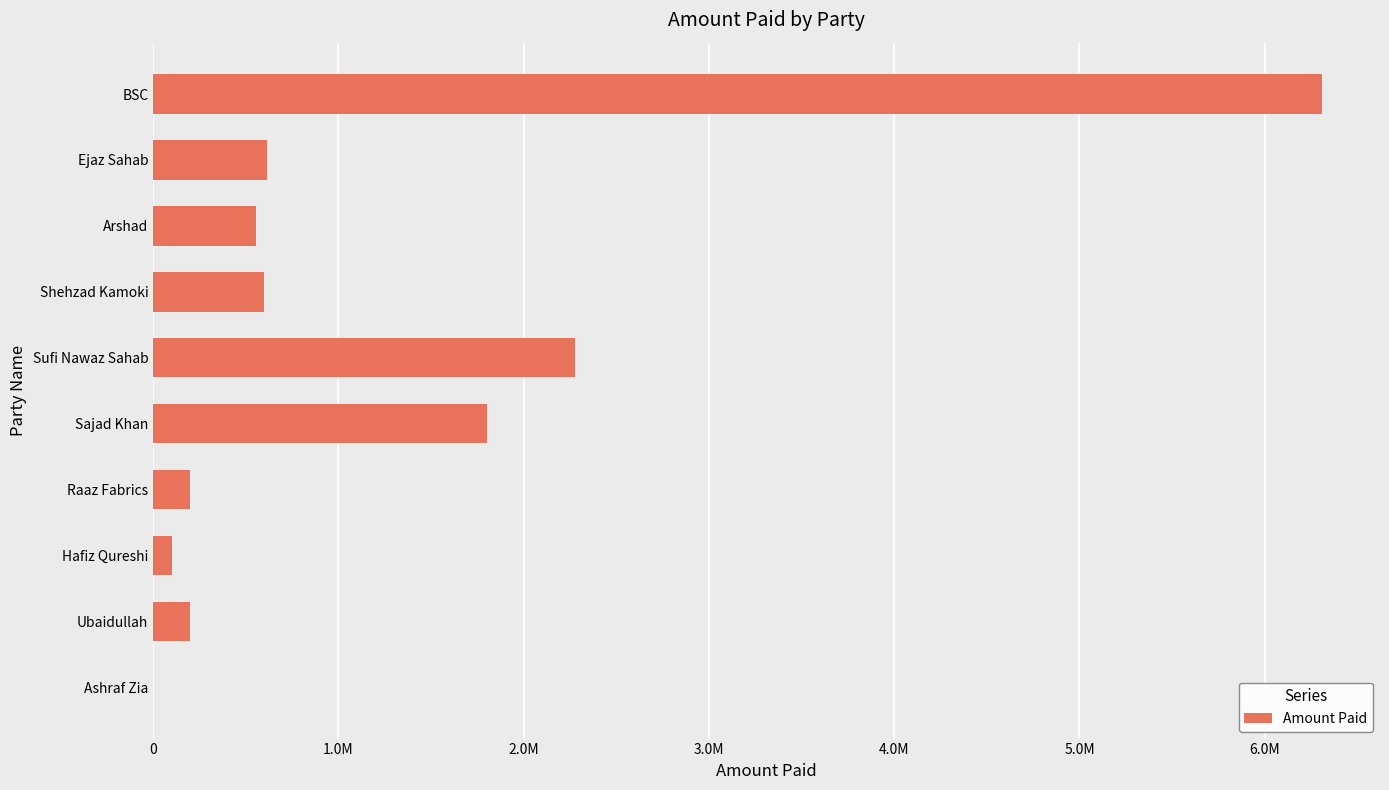

Are the bars horizontal?

Yes